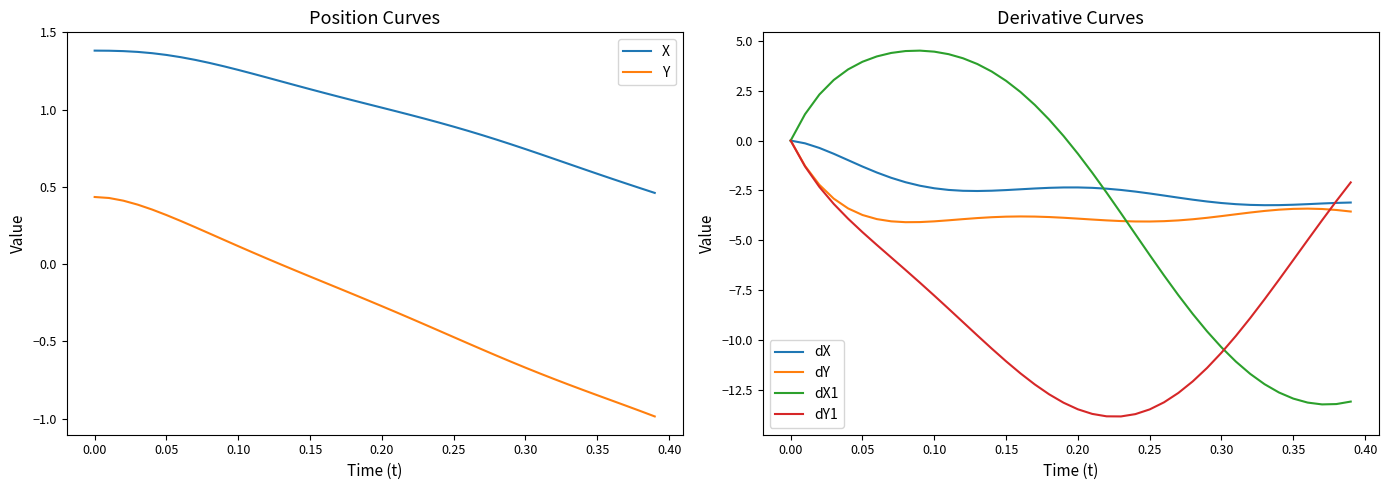

True or false: X and Y cross at least once.

False